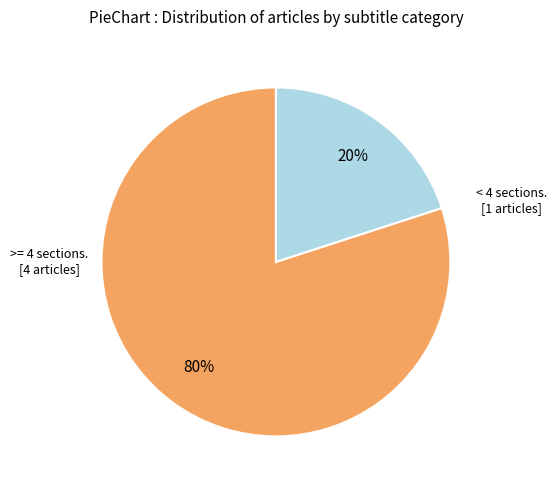

Does any single category account for the majority?

Yes